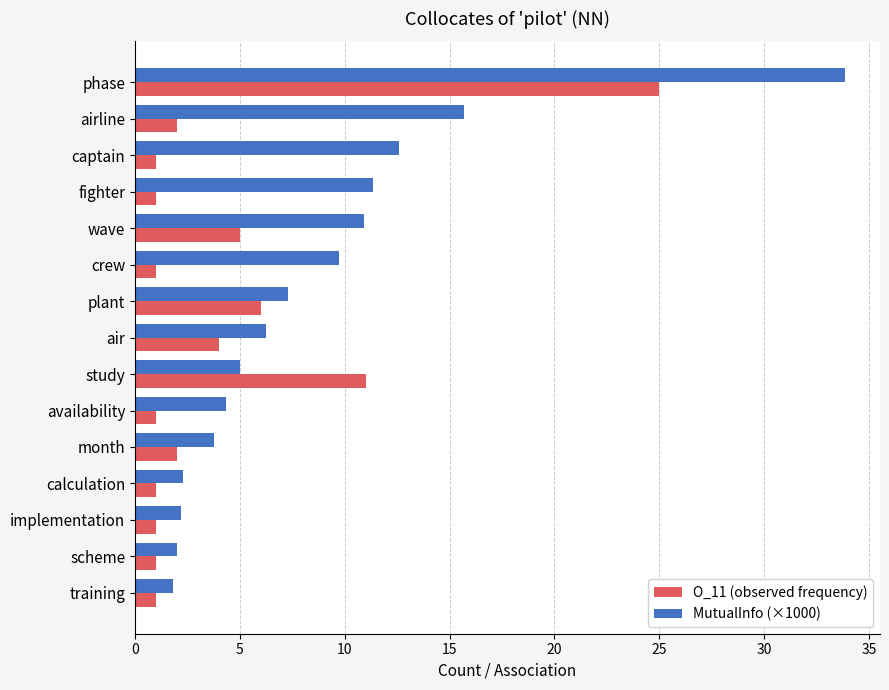

How many data points does each series have?

15